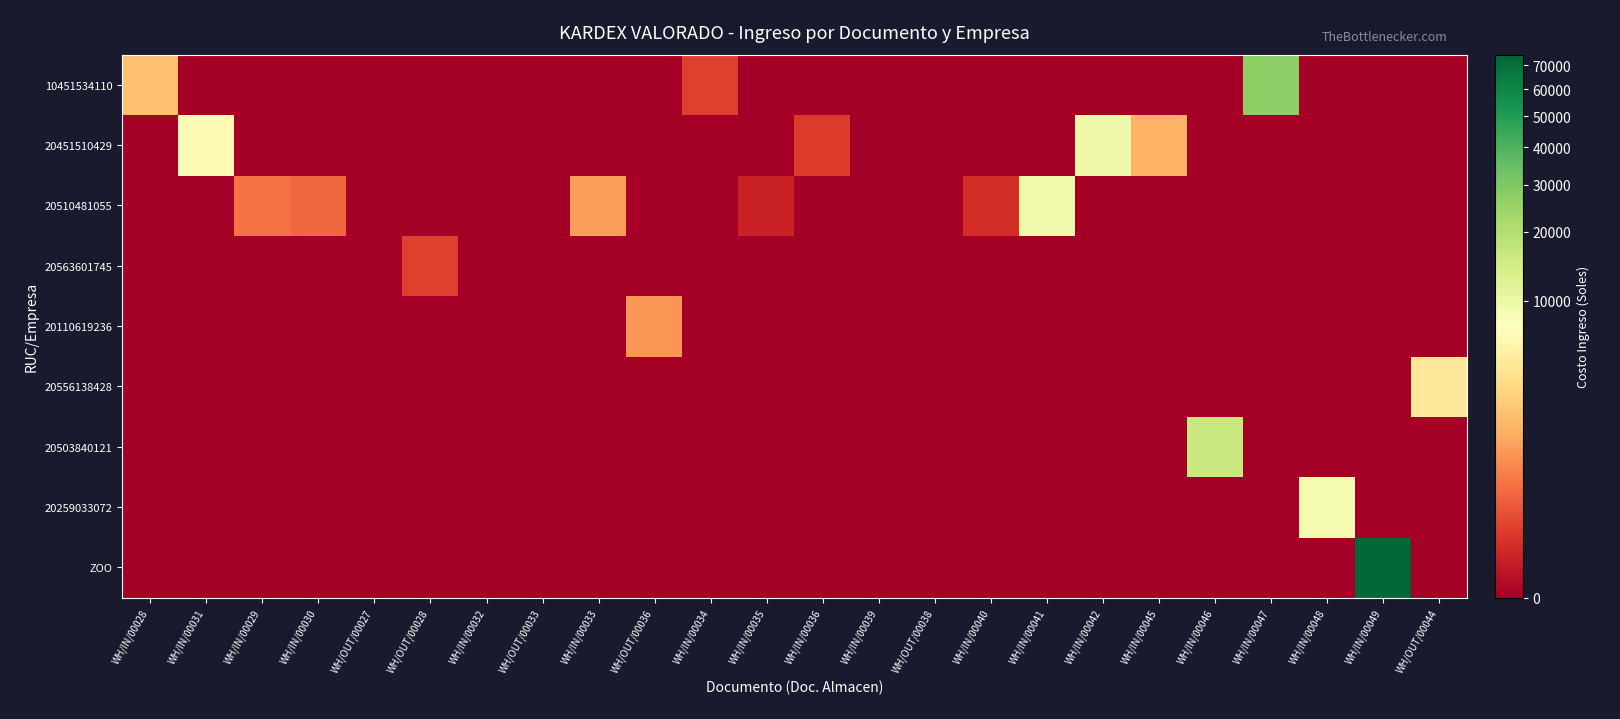

Reading left to right, list all the values displayed in this chart.

10451534110: WH/IN/00028=2000.0	WH/IN/00031=0.0	WH/IN/00029=0.0	WH/IN/00030=0.0	WH/OUT/00027=0.0	WH/OUT/00028=0.0	WH/IN/00032=0.0	WH/OUT/00033=0.0	WH/IN/00033=0.0	WH/OUT/00036=0.0	WH/IN/00034=80.0	WH/IN/00035=0.0	WH/IN/00036=0.0	WH/IN/00039=0.0	WH/OUT/00038=0.0	WH/IN/00040=0.0	WH/IN/00041=0.0	WH/IN/00042=0.0	WH/IN/00045=0.0	WH/IN/00046=0.0	WH/IN/00047=27000.0	WH/IN/00048=0.0	WH/IN/00049=0.0	WH/OUT/00044=0.0
20451510429: WH/IN/00028=0.0	WH/IN/00031=6665.0	WH/IN/00029=0.0	WH/IN/00030=0.0	WH/OUT/00027=0.0	WH/OUT/00028=0.0	WH/IN/00032=0.0	WH/OUT/00033=0.0	WH/IN/00033=0.0	WH/OUT/00036=0.0	WH/IN/00034=0.0	WH/IN/00035=0.0	WH/IN/00036=60.0	WH/IN/00039=0.0	WH/OUT/00038=0.0	WH/IN/00040=0.0	WH/IN/00041=0.0	WH/IN/00042=9680.0	WH/IN/00045=1500.0	WH/IN/00046=0.0	WH/IN/00047=0.0	WH/IN/00048=0.0	WH/IN/00049=0.0	WH/OUT/00044=0.0
20510481055: WH/IN/00028=0.0	WH/IN/00031=0.0	WH/IN/00029=400.0	WH/IN/00030=320.0	WH/OUT/00027=0.0	WH/OUT/00028=0.0	WH/IN/00032=0.0	WH/OUT/00033=0.0	WH/IN/00033=1000.0	WH/OUT/00036=0.0	WH/IN/00034=0.0	WH/IN/00035=11.0	WH/IN/00036=0.0	WH/IN/00039=0.0	WH/OUT/00038=0.0	WH/IN/00040=30.0	WH/IN/00041=9300.0	WH/IN/00042=0.0	WH/IN/00045=0.0	WH/IN/00046=0.0	WH/IN/00047=0.0	WH/IN/00048=0.0	WH/IN/00049=0.0	WH/OUT/00044=0.0
20563601745: WH/IN/00028=0.0	WH/IN/00031=0.0	WH/IN/00029=0.0	WH/IN/00030=0.0	WH/OUT/00027=0.0	WH/OUT/00028=80.0	WH/IN/00032=0.0	WH/OUT/00033=0.0	WH/IN/00033=0.0	WH/OUT/00036=0.0	WH/IN/00034=0.0	WH/IN/00035=0.0	WH/IN/00036=0.0	WH/IN/00039=0.0	WH/OUT/00038=0.0	WH/IN/00040=0.0	WH/IN/00041=0.0	WH/IN/00042=0.0	WH/IN/00045=0.0	WH/IN/00046=0.0	WH/IN/00047=0.0	WH/IN/00048=0.0	WH/IN/00049=0.0	WH/OUT/00044=0.0
20110619236: WH/IN/00028=0.0	WH/IN/00031=0.0	WH/IN/00029=0.0	WH/IN/00030=0.0	WH/OUT/00027=0.0	WH/OUT/00028=0.0	WH/IN/00032=0.0	WH/OUT/00033=0.0	WH/IN/00033=0.0	WH/OUT/00036=880.0	WH/IN/00034=0.0	WH/IN/00035=0.0	WH/IN/00036=0.0	WH/IN/00039=0.0	WH/OUT/00038=0.0	WH/IN/00040=0.0	WH/IN/00041=0.0	WH/IN/00042=0.0	WH/IN/00045=0.0	WH/IN/00046=0.0	WH/IN/00047=0.0	WH/IN/00048=0.0	WH/IN/00049=0.0	WH/OUT/00044=0.0
20556138428: WH/IN/00028=0.0	WH/IN/00031=0.0	WH/IN/00029=0.0	WH/IN/00030=0.0	WH/OUT/00027=0.0	WH/OUT/00028=0.0	WH/IN/00032=0.0	WH/OUT/00033=0.0	WH/IN/00033=0.0	WH/OUT/00036=0.0	WH/IN/00034=0.0	WH/IN/00035=0.0	WH/IN/00036=0.0	WH/IN/00039=0.0	WH/OUT/00038=0.0	WH/IN/00040=0.0	WH/IN/00041=0.0	WH/IN/00042=0.0	WH/IN/00045=0.0	WH/IN/00046=0.0	WH/IN/00047=0.0	WH/IN/00048=0.0	WH/IN/00049=0.0	WH/OUT/00044=4518.0
20503840121: WH/IN/00028=0.0	WH/IN/00031=0.0	WH/IN/00029=0.0	WH/IN/00030=0.0	WH/OUT/00027=0.0	WH/OUT/00028=0.0	WH/IN/00032=0.0	WH/OUT/00033=0.0	WH/IN/00033=0.0	WH/OUT/00036=0.0	WH/IN/00034=0.0	WH/IN/00035=0.0	WH/IN/00036=0.0	WH/IN/00039=0.0	WH/OUT/00038=0.0	WH/IN/00040=0.0	WH/IN/00041=0.0	WH/IN/00042=0.0	WH/IN/00045=0.0	WH/IN/00046=16000.0	WH/IN/00047=0.0	WH/IN/00048=0.0	WH/IN/00049=0.0	WH/OUT/00044=0.0
20259033072: WH/IN/00028=0.0	WH/IN/00031=0.0	WH/IN/00029=0.0	WH/IN/00030=0.0	WH/OUT/00027=0.0	WH/OUT/00028=0.0	WH/IN/00032=0.0	WH/OUT/00033=0.0	WH/IN/00033=0.0	WH/OUT/00036=0.0	WH/IN/00034=0.0	WH/IN/00035=0.0	WH/IN/00036=0.0	WH/IN/00039=0.0	WH/OUT/00038=0.0	WH/IN/00040=0.0	WH/IN/00041=0.0	WH/IN/00042=0.0	WH/IN/00045=0.0	WH/IN/00046=0.0	WH/IN/00047=0.0	WH/IN/00048=8710.0	WH/IN/00049=0.0	WH/OUT/00044=0.0
ZOO: WH/IN/00028=0.0	WH/IN/00031=0.0	WH/IN/00029=0.0	WH/IN/00030=0.0	WH/OUT/00027=0.0	WH/OUT/00028=0.0	WH/IN/00032=0.0	WH/OUT/00033=0.0	WH/IN/00033=0.0	WH/OUT/00036=0.0	WH/IN/00034=0.0	WH/IN/00035=0.0	WH/IN/00036=0.0	WH/IN/00039=0.0	WH/OUT/00038=0.0	WH/IN/00040=0.0	WH/IN/00041=0.0	WH/IN/00042=0.0	WH/IN/00045=0.0	WH/IN/00046=0.0	WH/IN/00047=0.0	WH/IN/00048=0.0	WH/IN/00049=74704.0	WH/OUT/00044=0.0